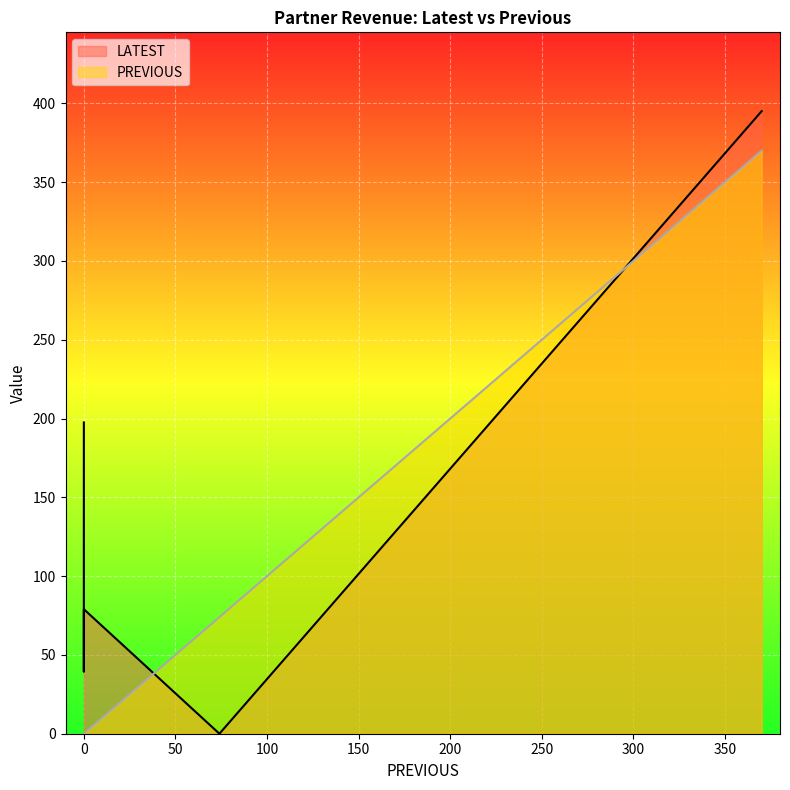

True or false: PREVIOUS and LATEST intersect in this chart.

True